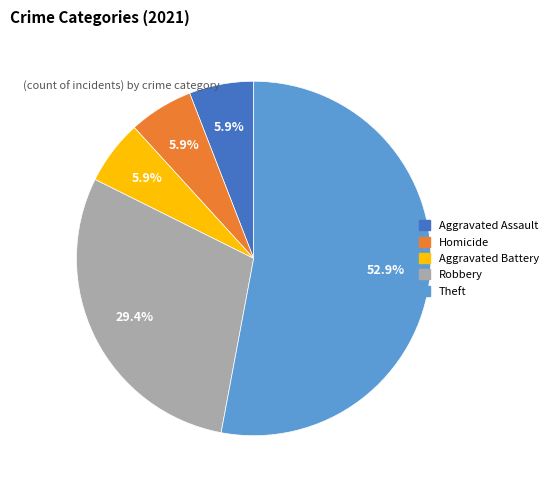

Is Theft the majority of the pie?

Yes